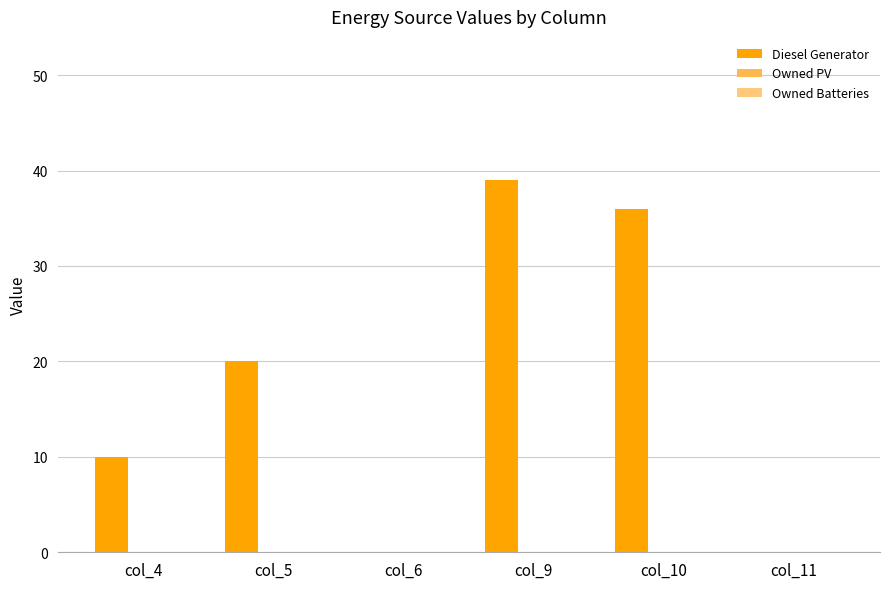

What is the greatest value displayed?

39